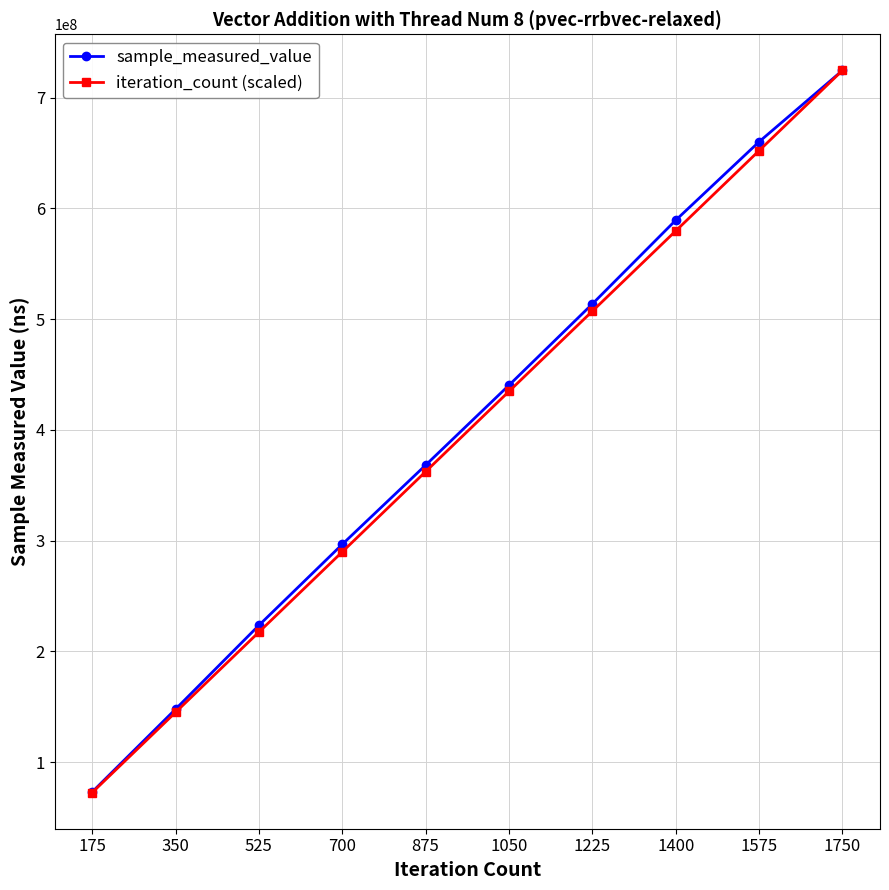

Rank the categories by iteration_count (scaled) value from highest to lowest.

1750, 1575, 1400, 1225, 1050, 875, 700, 525, 350, 175